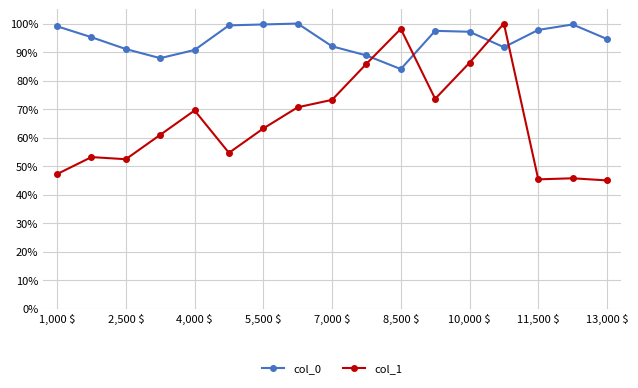

What is the value of the col_1 point at the 12th from the left?

73.6